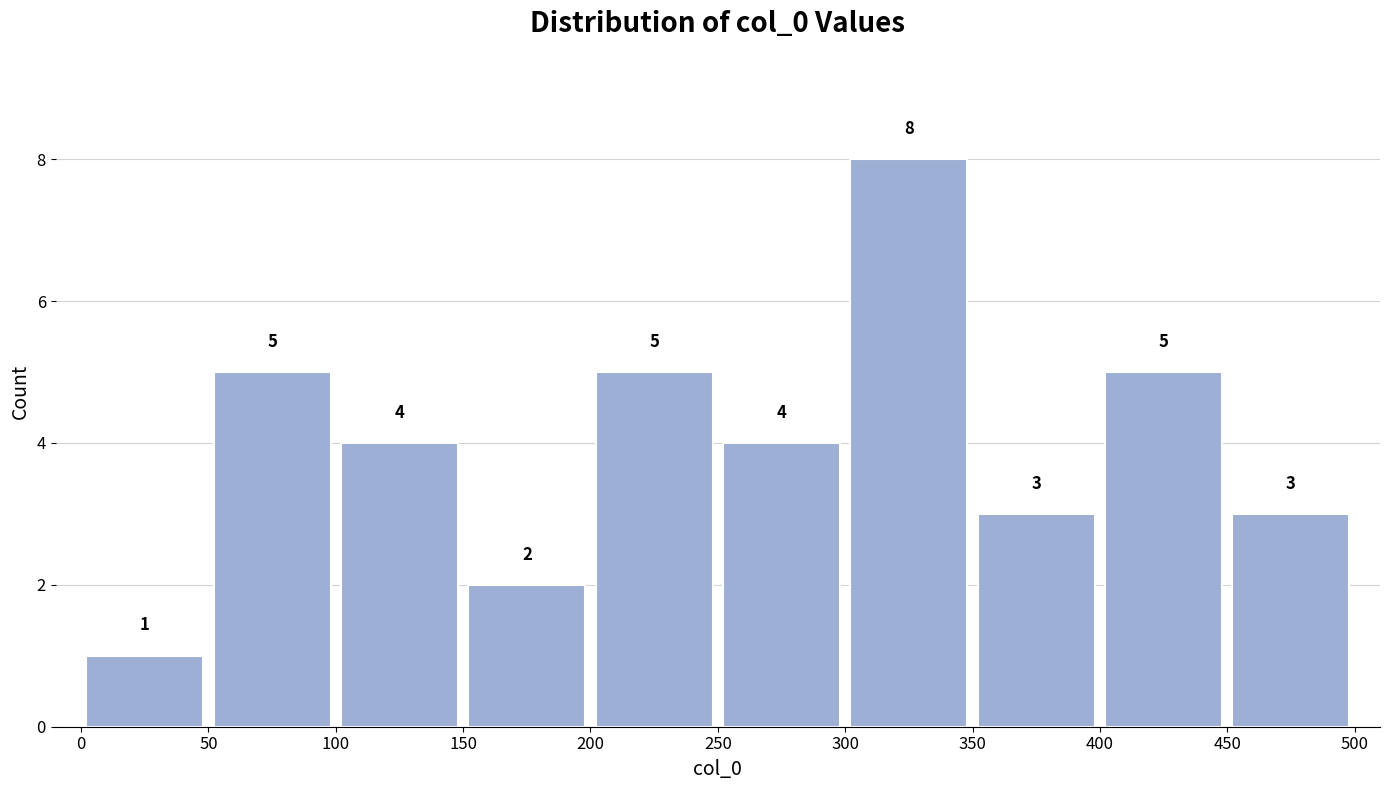

Which range on the x-axis has the tallest bar?

300 to 350